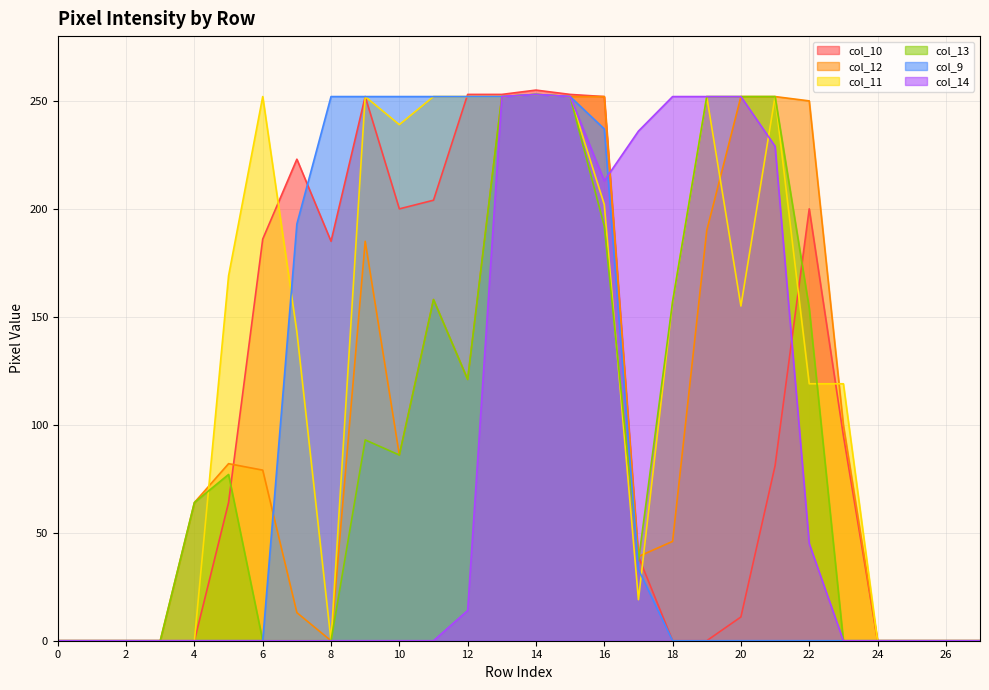

Is it true that col_10 equals 170 at 16?

False